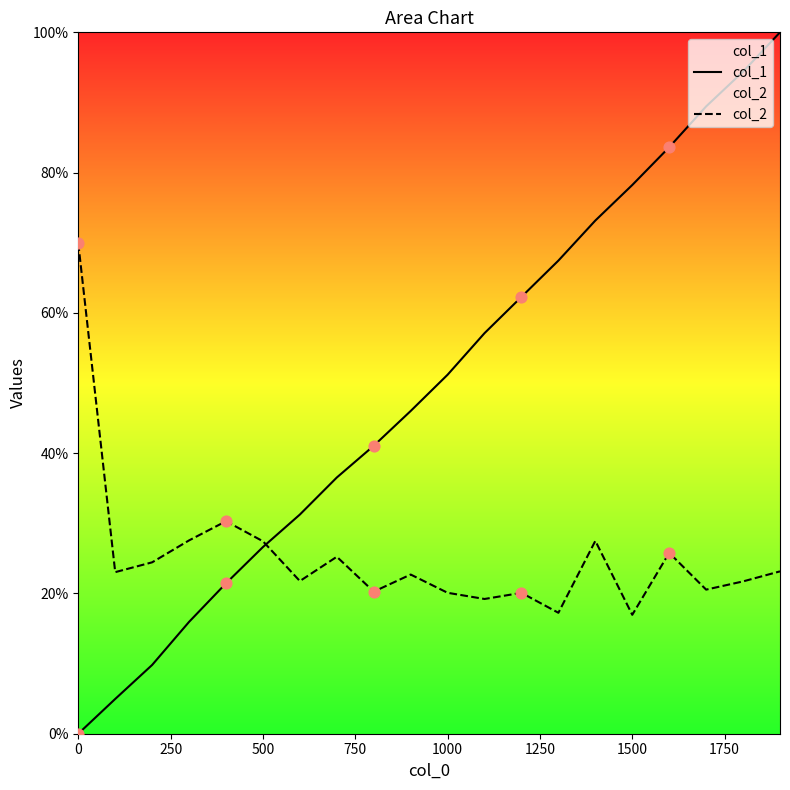

Is the value of col_1 at 15 greater than the value of col_2 at 11?

Yes